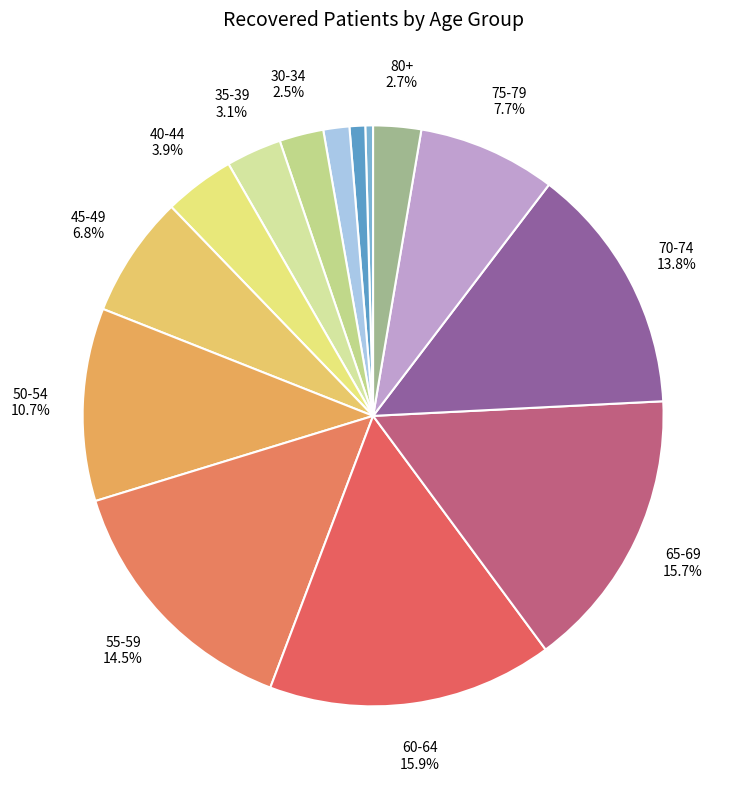

Is there any slice that represents more than half of the pie?

No